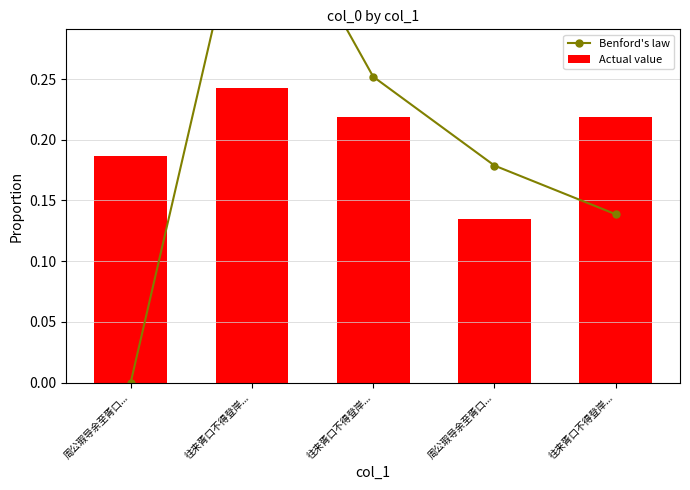

What are all the series names shown in the legend?

Benford's law, Actual value